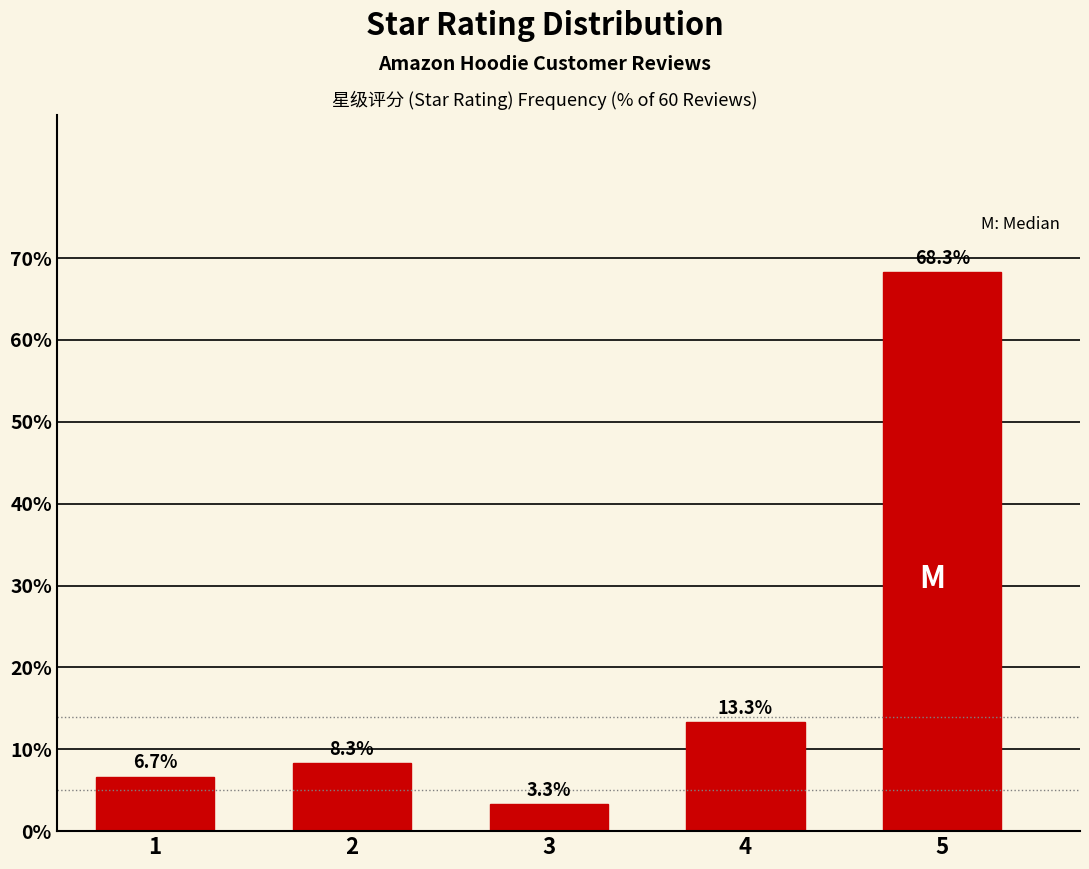

Reading right to left, list all the values displayed in this chart.

5=68.3	4=13.3	3=3.3	2=8.3	1=6.7